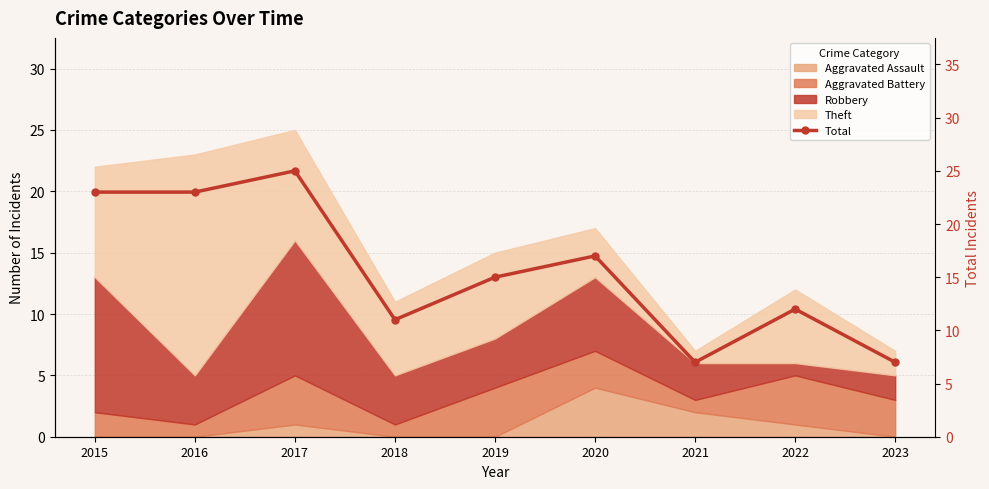

Does the chart have visible grid lines?

Yes